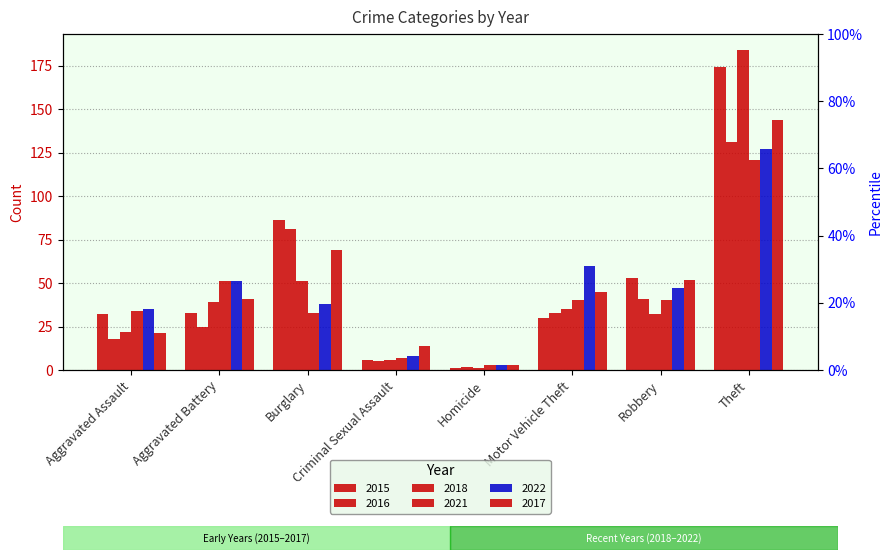

The value of 2015 at Criminal Sexual Assault is 6. True or false?

True